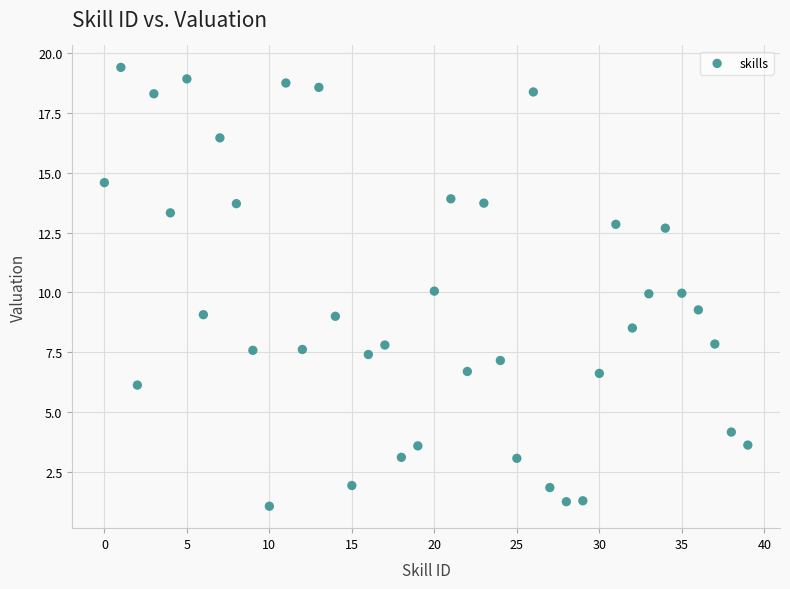

What is the range of Y values (max minus min)?

18.4